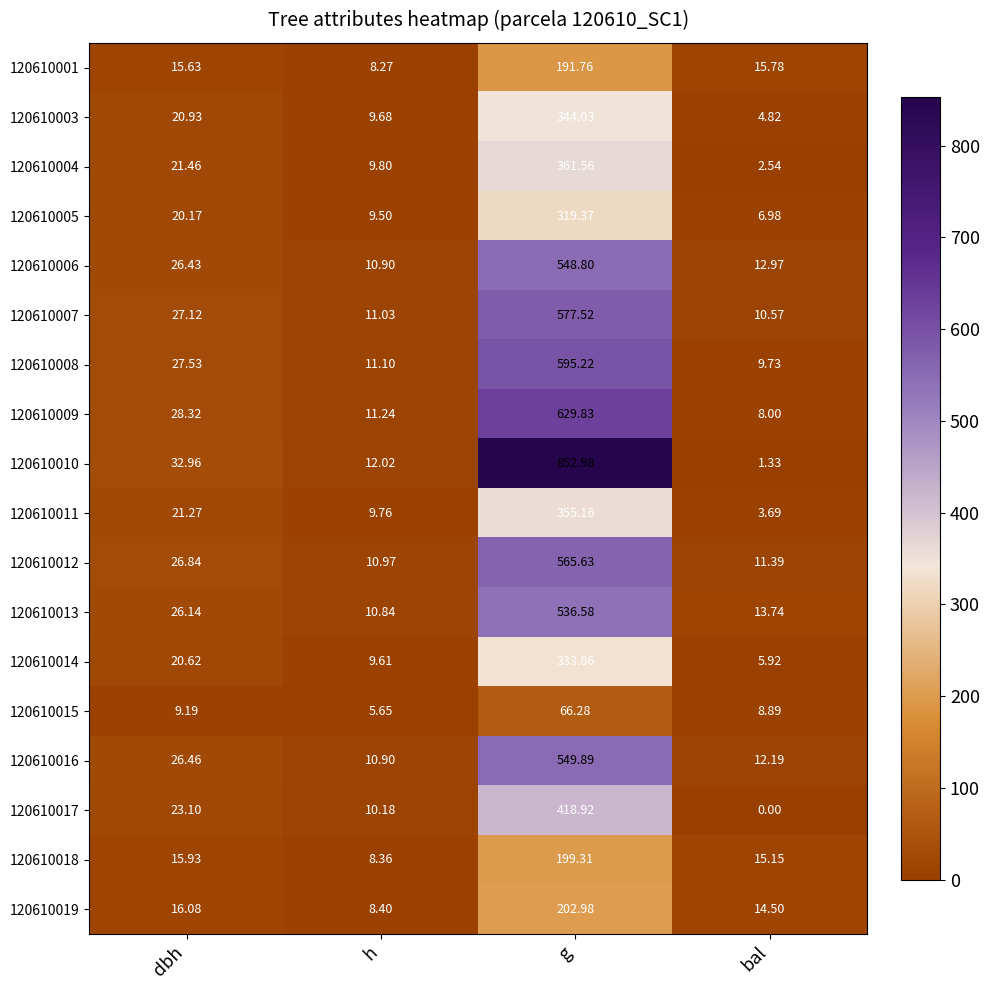

At dbh, list the series in order from smallest to largest.

120610015, 120610001, 120610018, 120610019, 120610005, 120610014, 120610003, 120610011, 120610004, 120610017, 120610013, 120610006, 120610016, 120610012, 120610007, 120610008, 120610009, 120610010